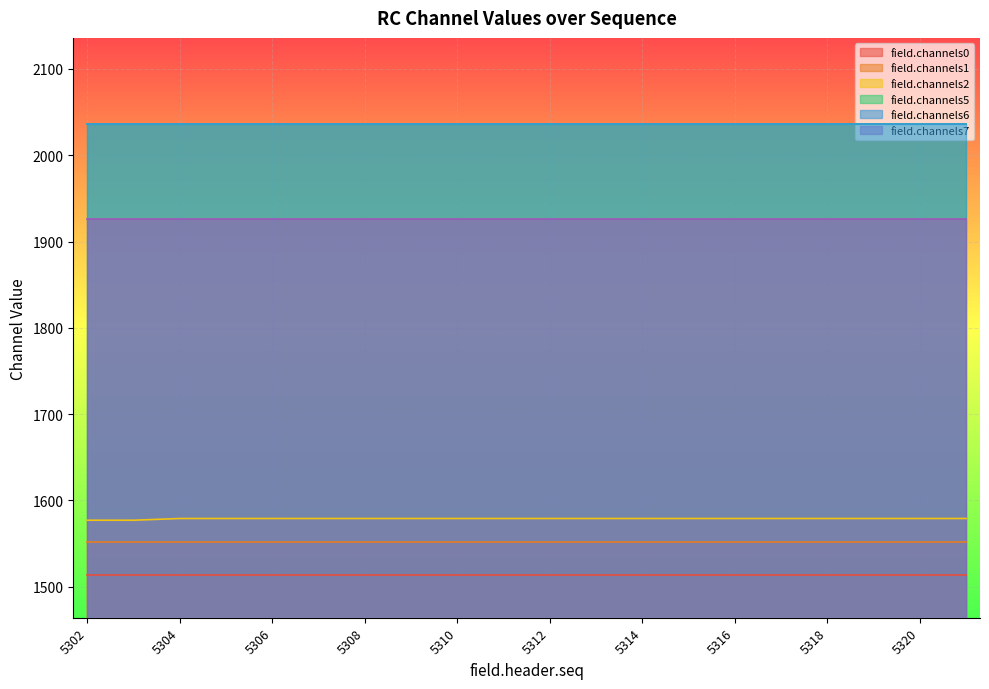

Reading right to left, transcribe all the data shown in this chart.

field.channels0: 1514	1514	1514	1514	1514	1514	1514	1514	1514	1514	1514	1514	1514	1514	1514	1514	1514	1514	1514	1514
field.channels1: 1552	1552	1552	1552	1552	1552	1552	1552	1552	1552	1552	1552	1552	1552	1552	1552	1552	1552	1552	1552
field.channels2: 1579	1579	1579	1579	1579	1579	1579	1579	1579	1579	1579	1579	1579	1579	1579	1579	1579	1579	1577	1577
field.channels5: 2036	2036	2036	2036	2036	2036	2036	2036	2036	2036	2036	2036	2036	2036	2036	2036	2036	2036	2036	2036
field.channels6: 2036	2036	2036	2036	2036	2036	2036	2036	2036	2036	2036	2036	2036	2036	2036	2036	2036	2036	2036	2036
field.channels7: 1926	1926	1926	1926	1926	1926	1926	1926	1926	1926	1926	1926	1926	1926	1926	1926	1926	1926	1926	1926